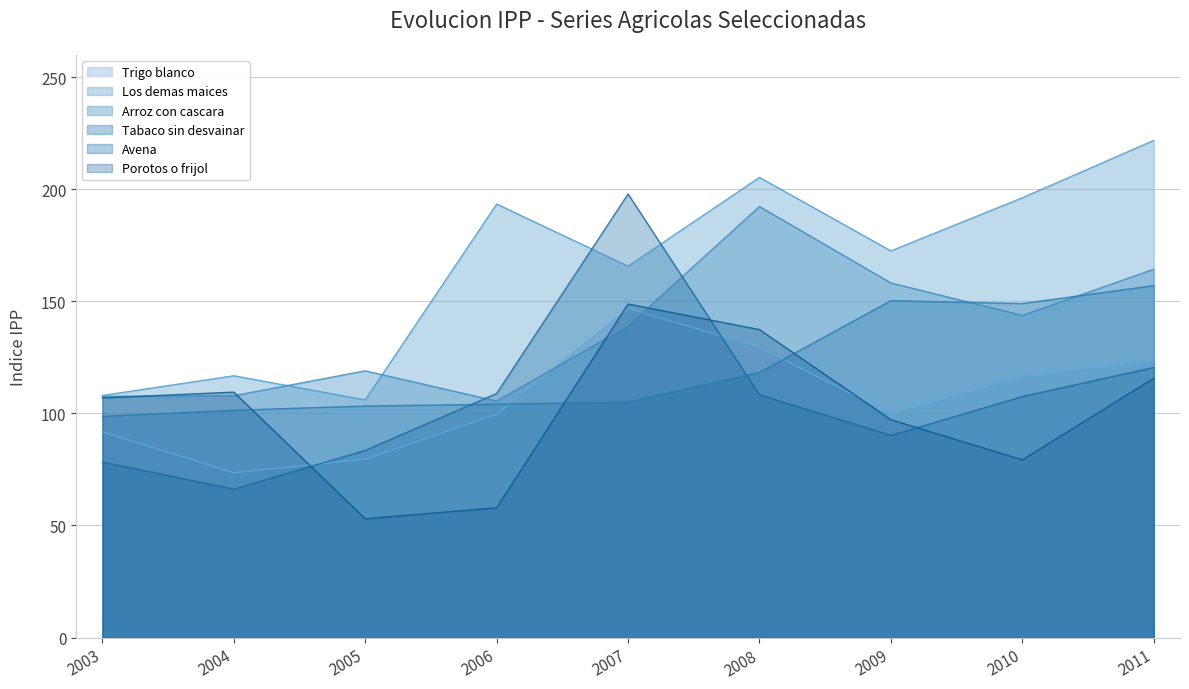

Where is the first local maximum for Trigo blanco?

2007